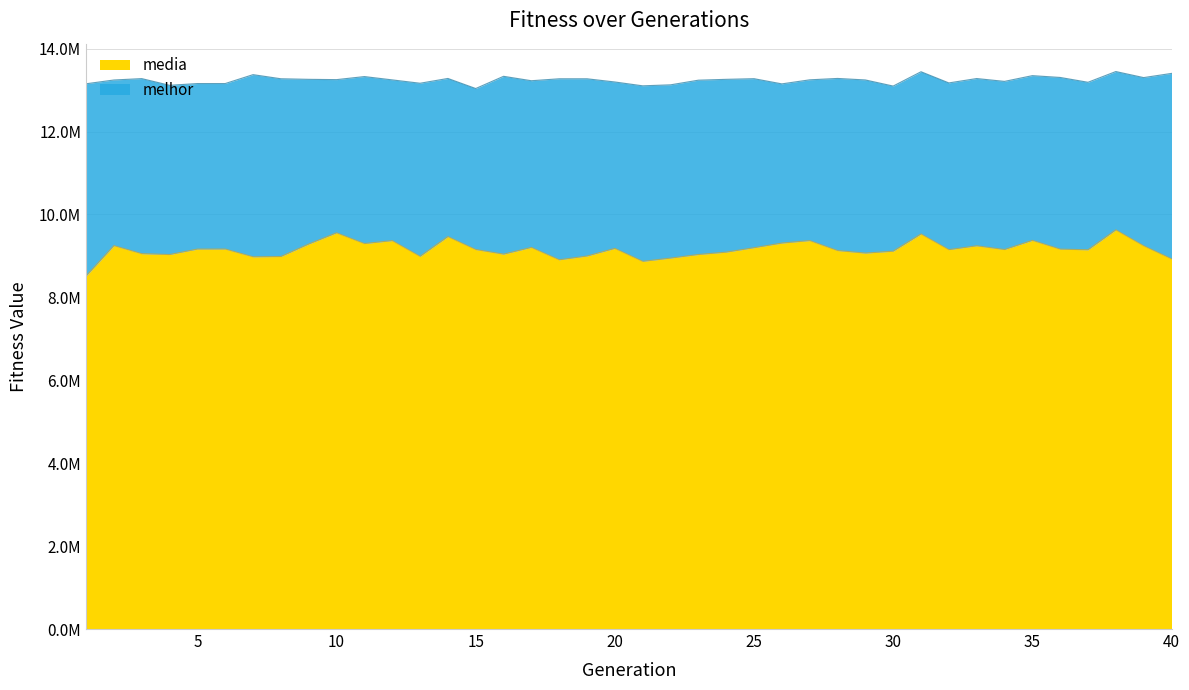

At 5, list the series in order from smallest to largest.

media, melhor